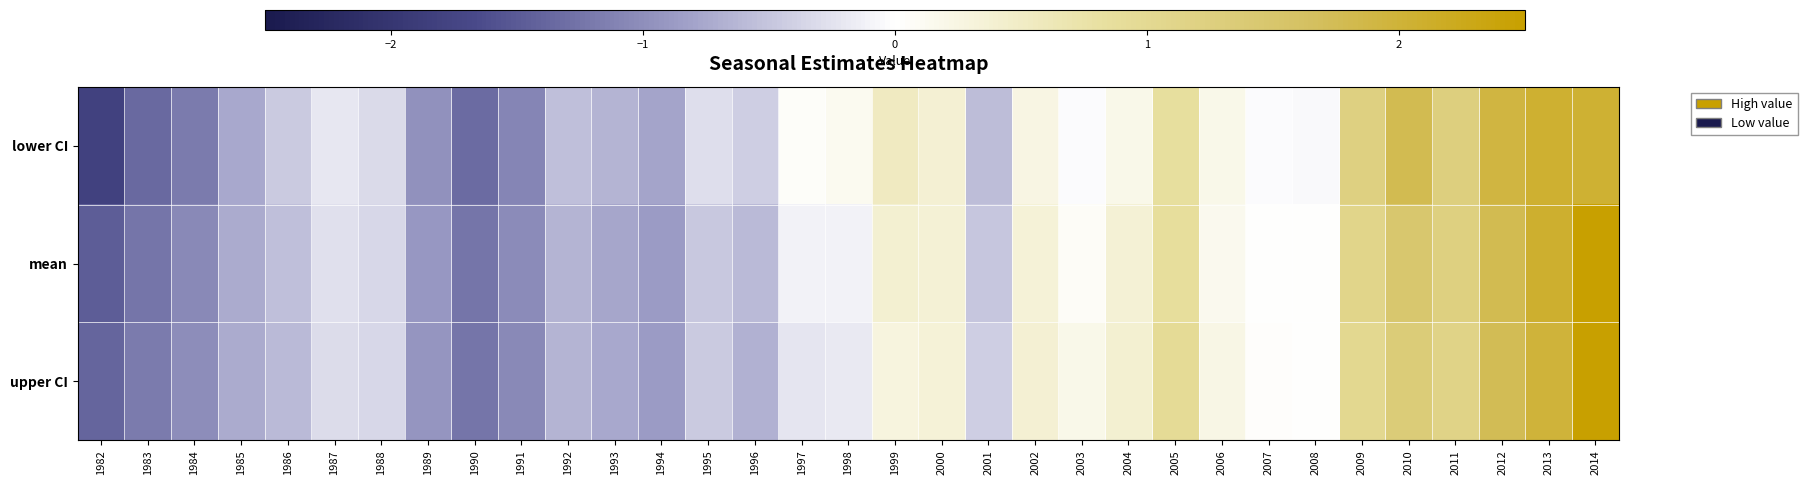

Which series changed the most between 1990 and 1993?

lower CI